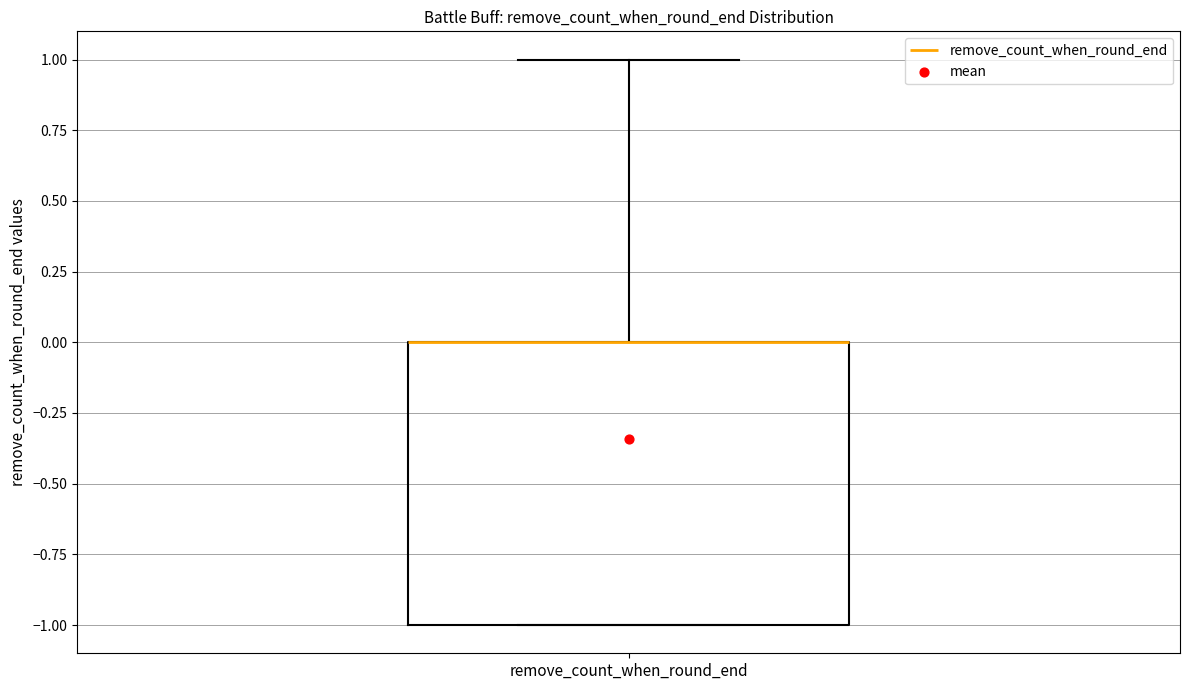

Read this box plot against the y-axis: the position of the median line, the range covered by the box, and the ends of both whiskers. The values are not printed on the chart, so give them approximately, as read against the axis.

median 0 (drawn on the box's upper edge), box -1 to 0, whiskers -1 to 1